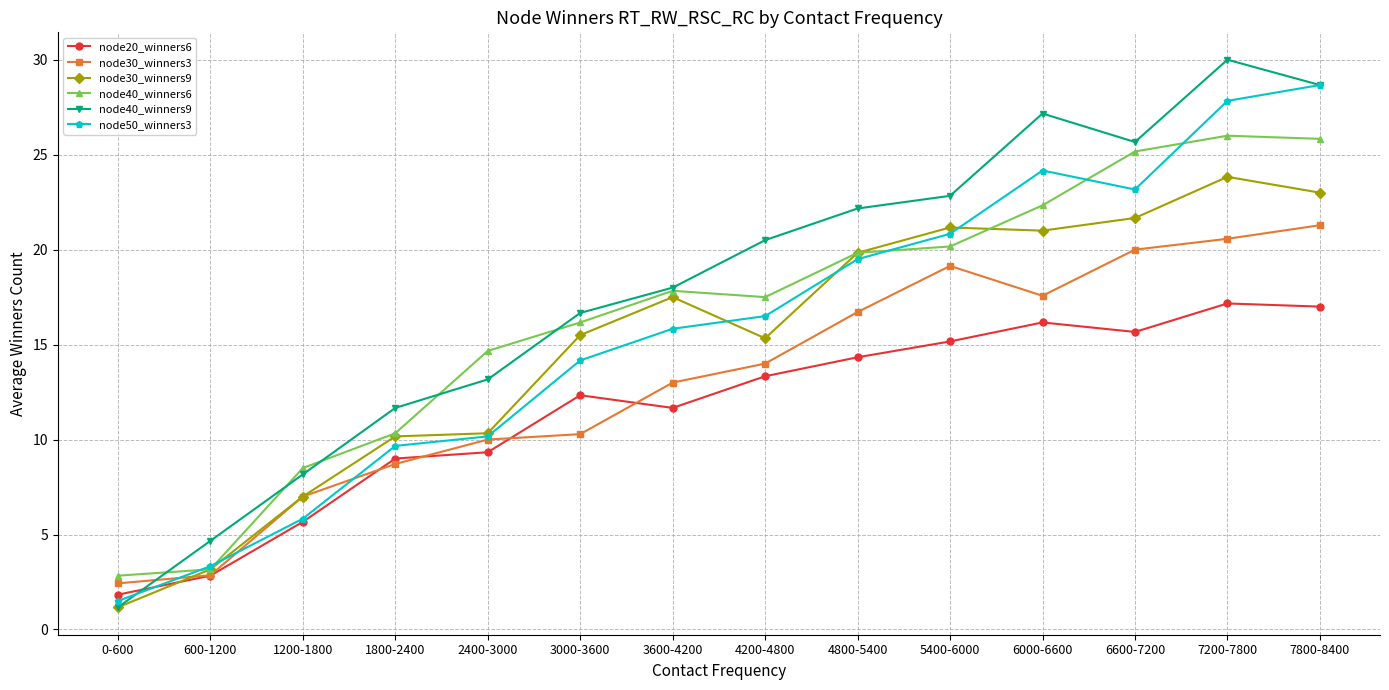

Reading left to right, transcribe all the data shown in this chart.

node20_winners6: 0-600=1.8	600-1200=2.8	1200-1800=5.7	1800-2400=9.0	2400-3000=9.3	3000-3600=12.3	3600-4200=11.7	4200-4800=13.3	4800-5400=14.3	5400-6000=15.2	6000-6600=16.2	6600-7200=15.7	7200-7800=17.2	7800-8400=17.0
node30_winners3: 0-600=2.4	600-1200=2.9	1200-1800=7.0	1800-2400=8.7	2400-3000=10.0	3000-3600=10.3	3600-4200=13.0	4200-4800=14.0	4800-5400=16.7	5400-6000=19.1	6000-6600=17.6	6600-7200=20.0	7200-7800=20.6	7800-8400=21.3
node30_winners9: 0-600=1.2	600-1200=3.2	1200-1800=7.0	1800-2400=10.2	2400-3000=10.3	3000-3600=15.5	3600-4200=17.5	4200-4800=15.3	4800-5400=19.8	5400-6000=21.2	6000-6600=21.0	6600-7200=21.7	7200-7800=23.8	7800-8400=23.0
node40_winners6: 0-600=2.8	600-1200=3.2	1200-1800=8.5	1800-2400=10.3	2400-3000=14.7	3000-3600=16.2	3600-4200=17.8	4200-4800=17.5	4800-5400=19.8	5400-6000=20.2	6000-6600=22.3	6600-7200=25.2	7200-7800=26.0	7800-8400=25.8
node40_winners9: 0-600=1.2	600-1200=4.7	1200-1800=8.2	1800-2400=11.7	2400-3000=13.2	3000-3600=16.7	3600-4200=18.0	4200-4800=20.5	4800-5400=22.2	5400-6000=22.8	6000-6600=27.2	6600-7200=25.7	7200-7800=30.0	7800-8400=28.7
node50_winners3: 0-600=1.5	600-1200=3.3	1200-1800=5.8	1800-2400=9.7	2400-3000=10.2	3000-3600=14.2	3600-4200=15.8	4200-4800=16.5	4800-5400=19.5	5400-6000=20.8	6000-6600=24.2	6600-7200=23.2	7200-7800=27.8	7800-8400=28.7